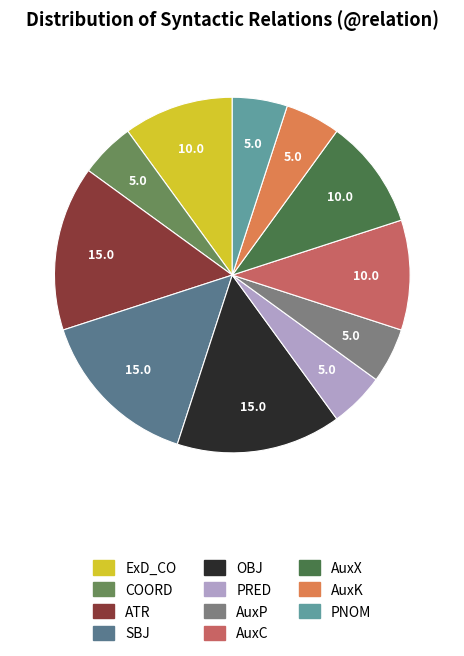

Do AuxX and COORD together represent more than half of the pie?

No